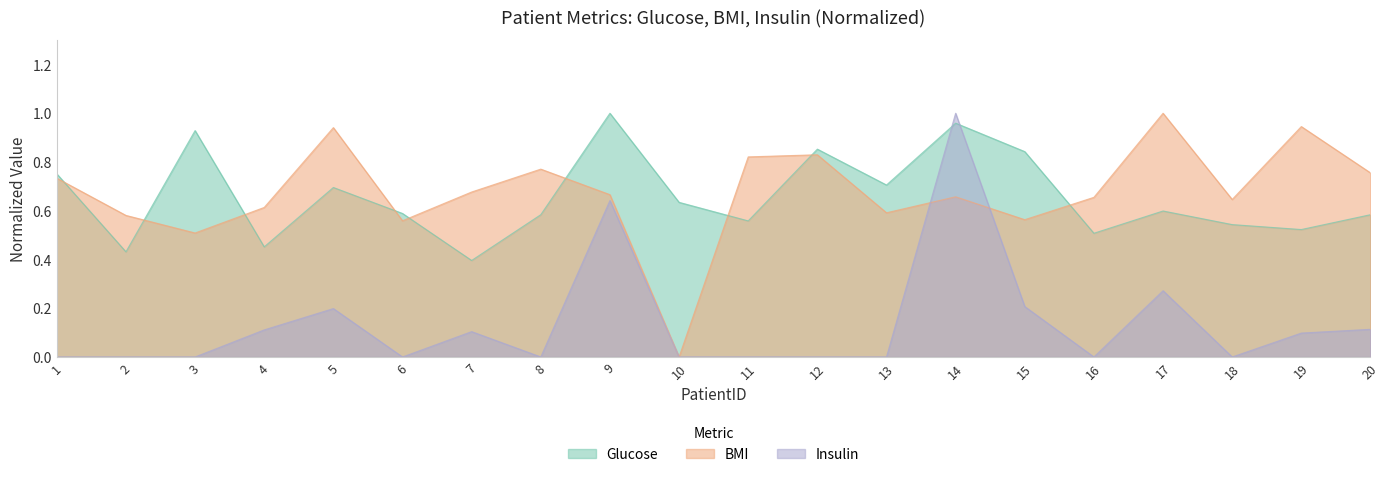

After their last crossing, which series has the higher values: Insulin or BMI?

BMI